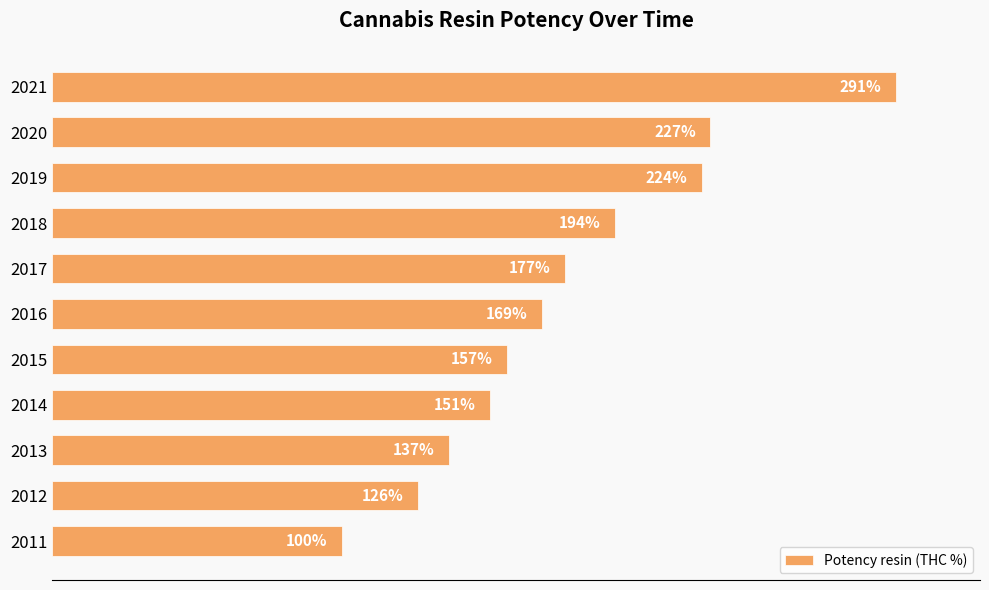

List the labels in order of value, largest first.

2021, 2020, 2019, 2018, 2017, 2016, 2015, 2014, 2013, 2012, 2011